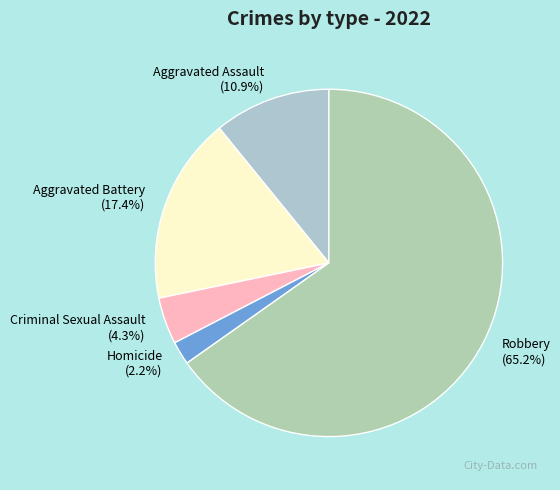

Which category accounts for the majority?

Robbery